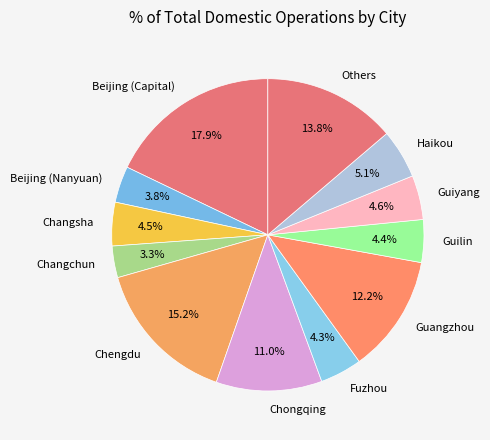

What is the largest slice in the pie chart?

Beijing (Capital)